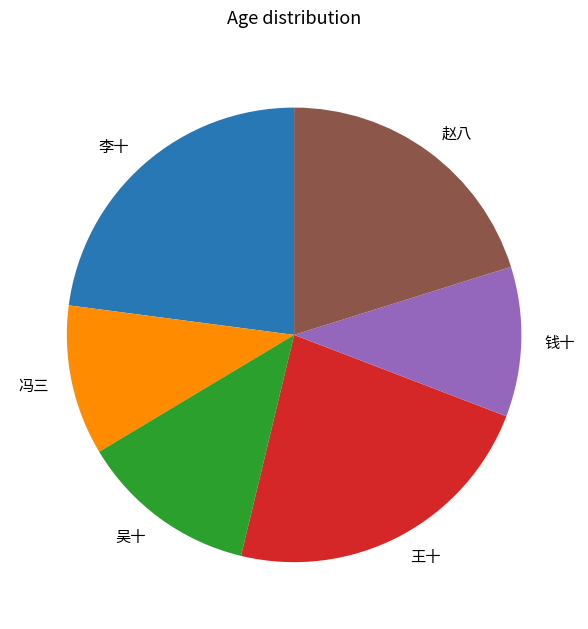

True or false: 赵八 accounts for 12% of the total.

False